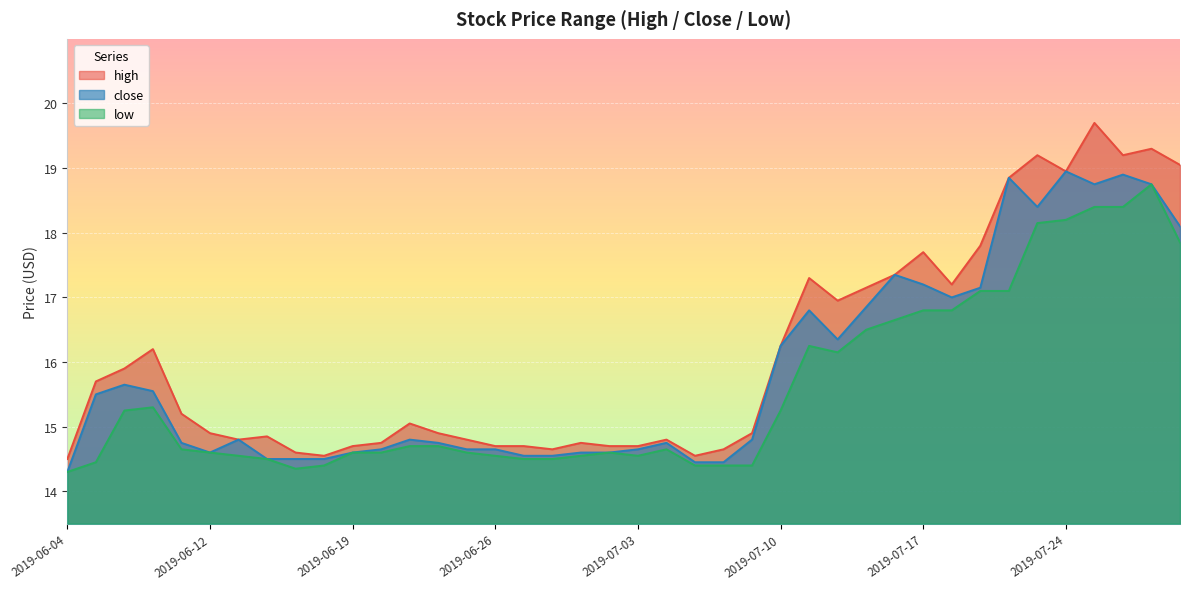

At which category does low reach its first local valley?

2019-06-17